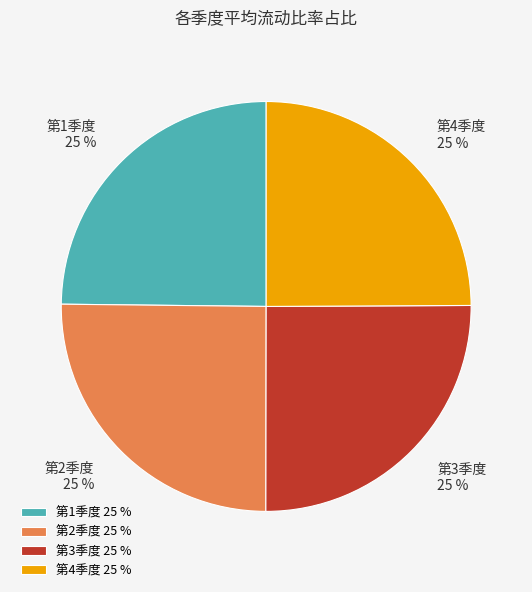

What is the ratio of the value at 第1季度 25 % to the value at 第3季度 25 %?

1.0